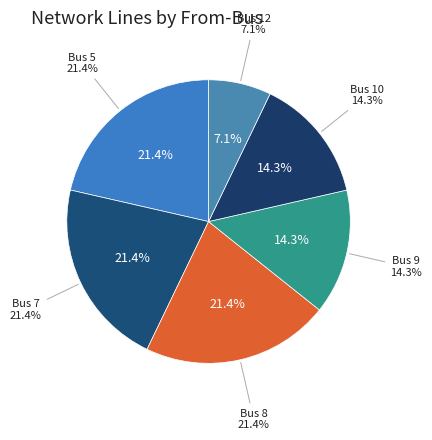

Does Bus 9 account for over 50% of the chart?

No